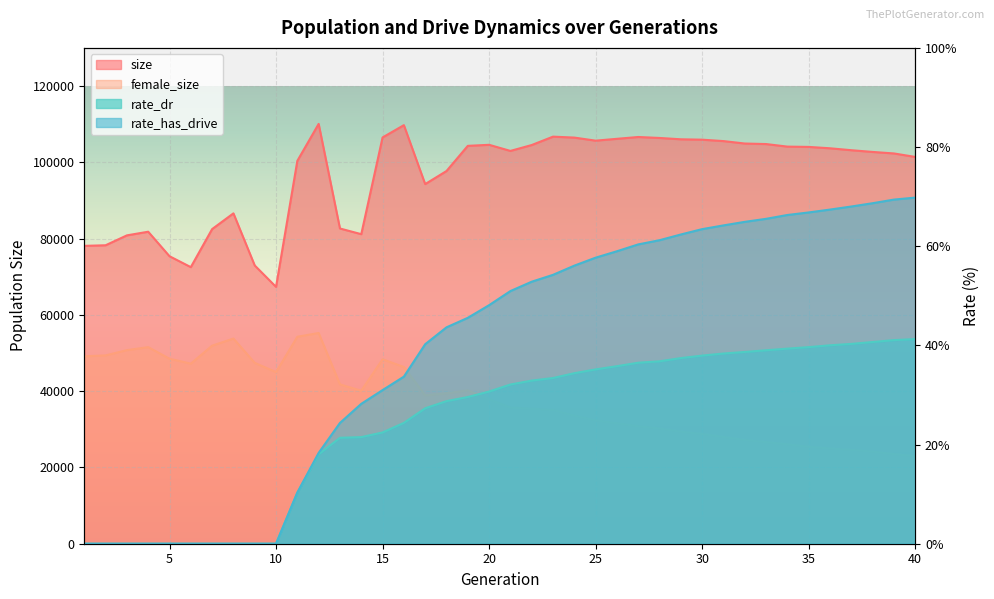

Does the chart display data point markers on the line(s)?

No